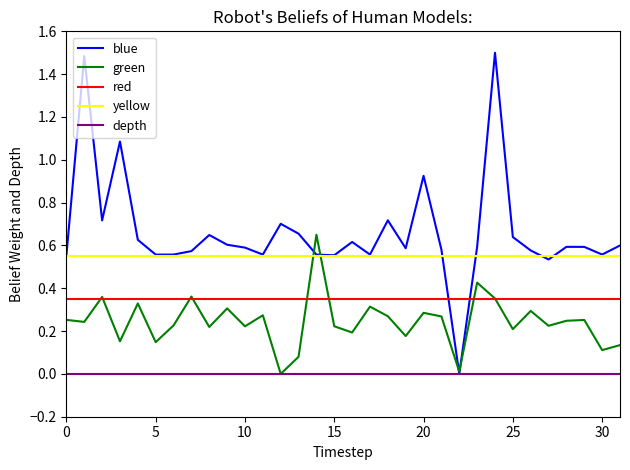

Which series has the widest spread of values?

blue